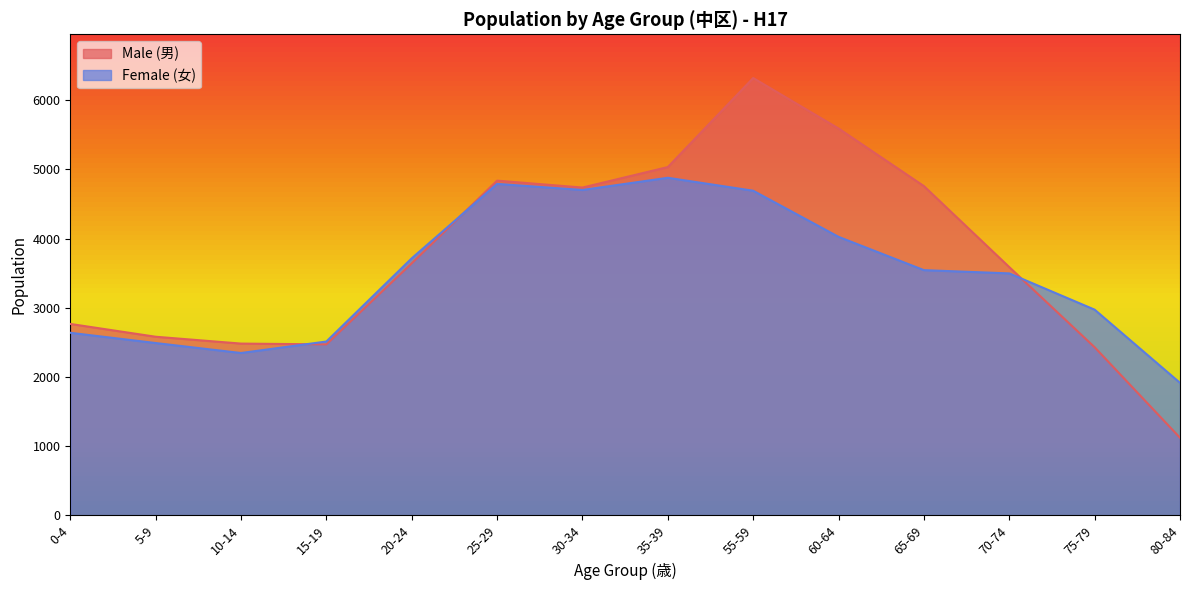

What position from the left is 10-14?

3